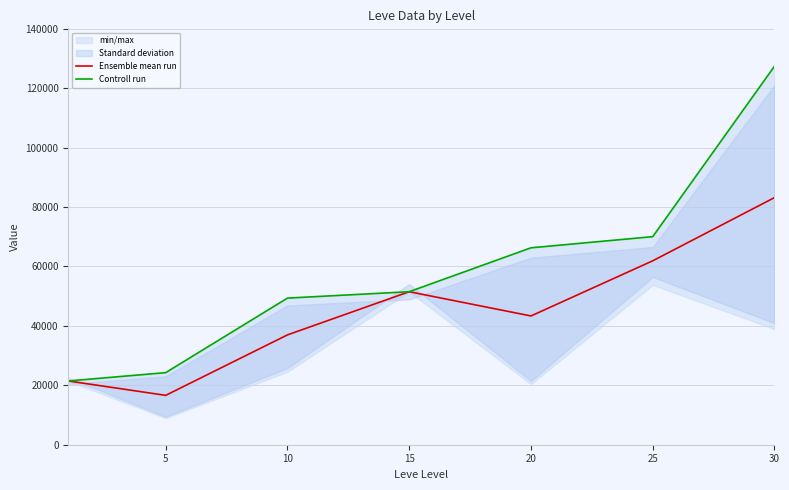

How many interior local valleys does the Ensemble mean run series have?

2